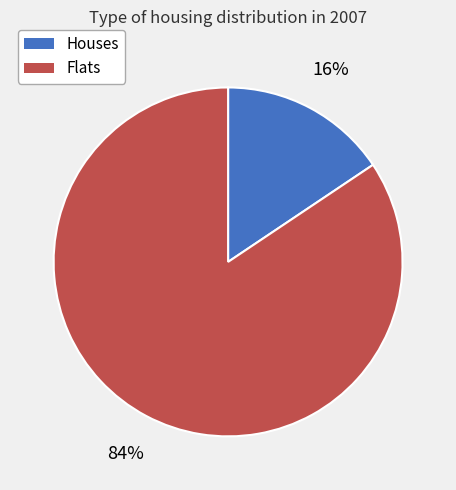

Is there a majority slice in this chart?

Yes